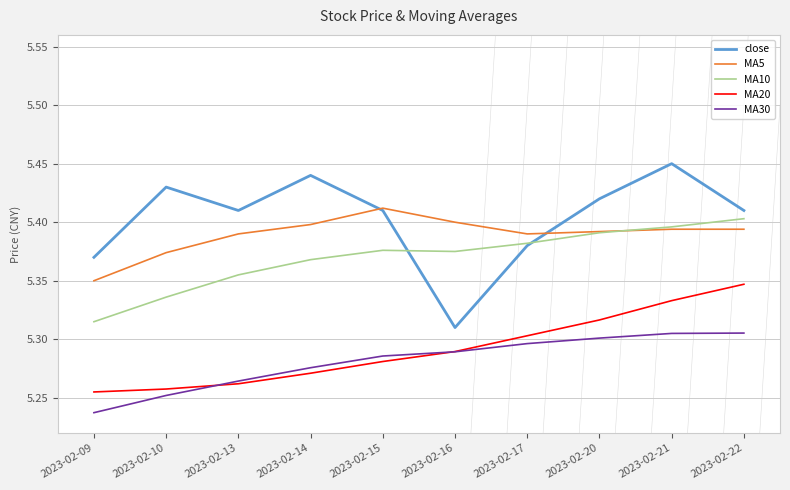

Is it true that MA5 equals 5.4 at 2023-02-20?

True